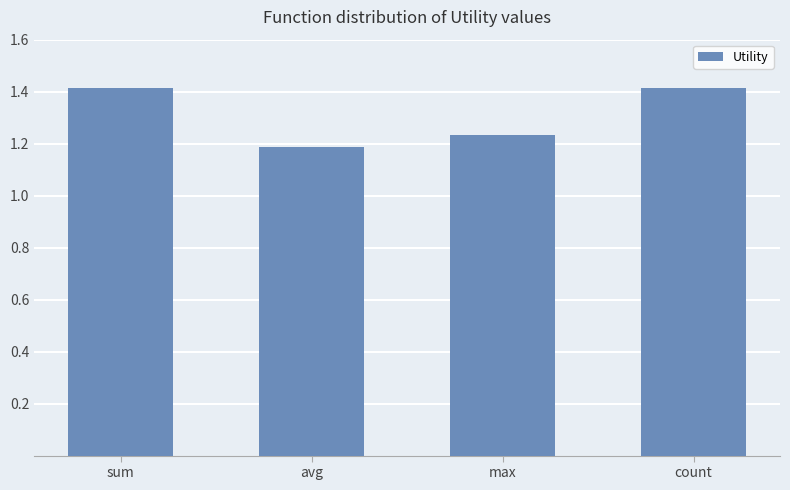

How many series are shown in this chart?

1